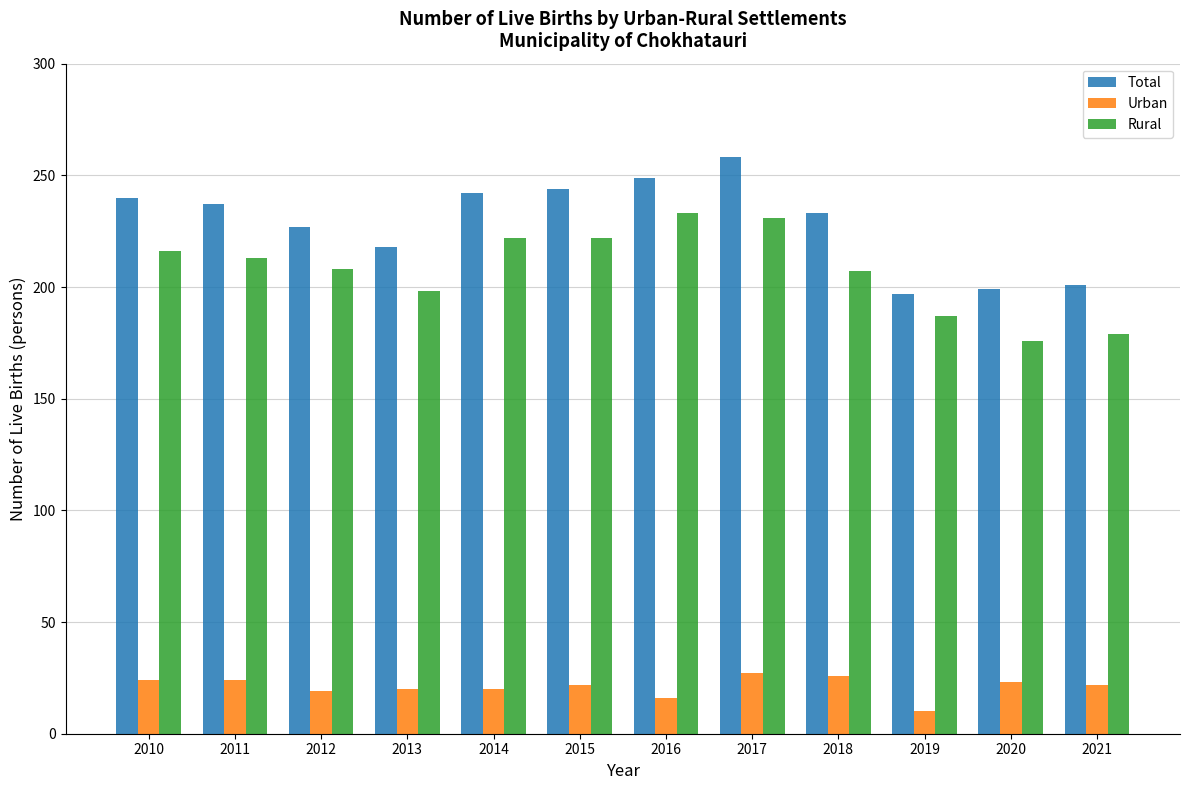

What is the lowest value of the Total series?

197